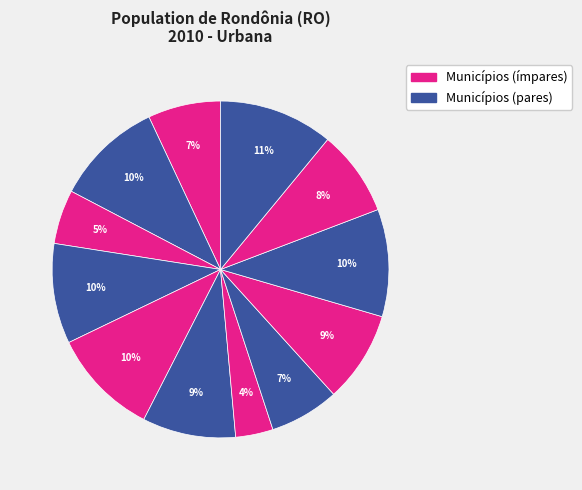

How many slices are in this pie chart?

12